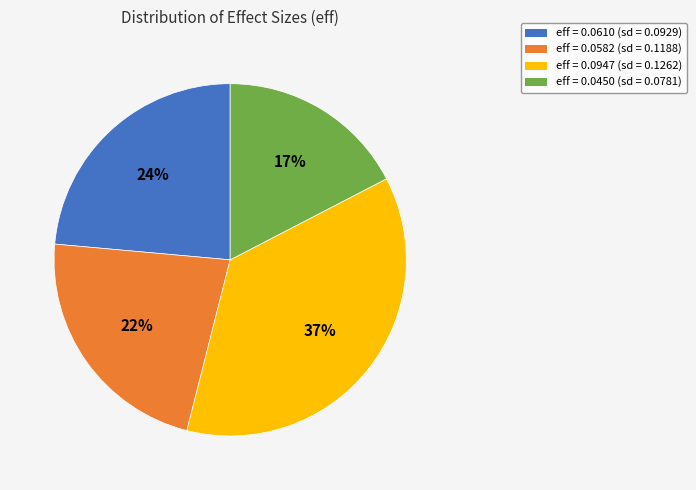

To the nearest percent, what portion does eff = 0.0947 (sd = 0.1262) represent?

37%